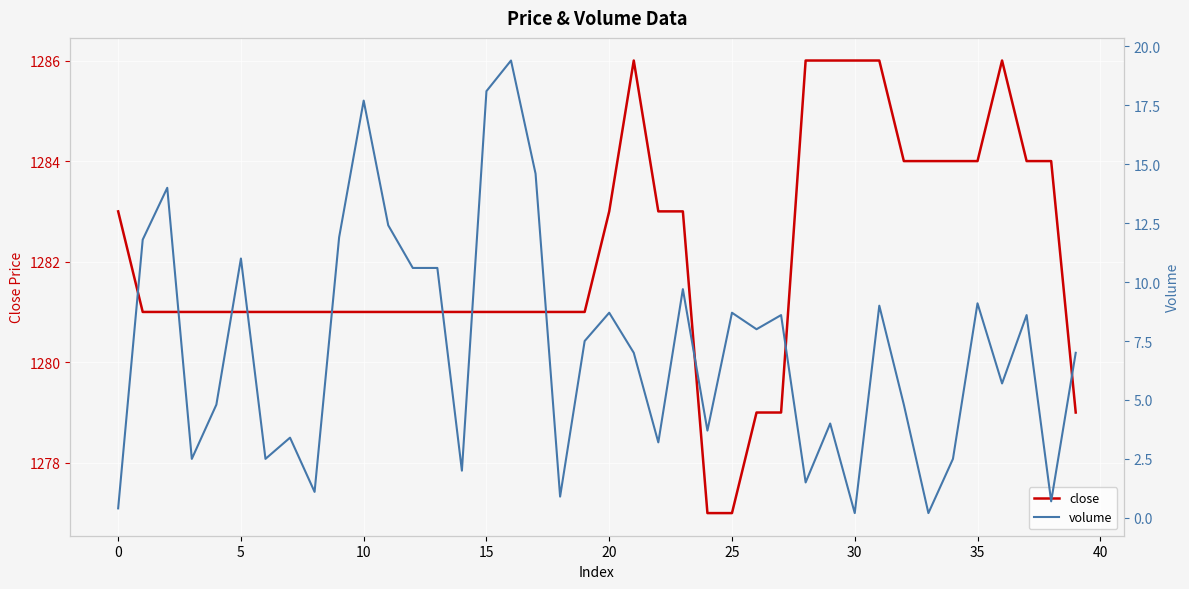

At which category is the sum across all series the highest?

16